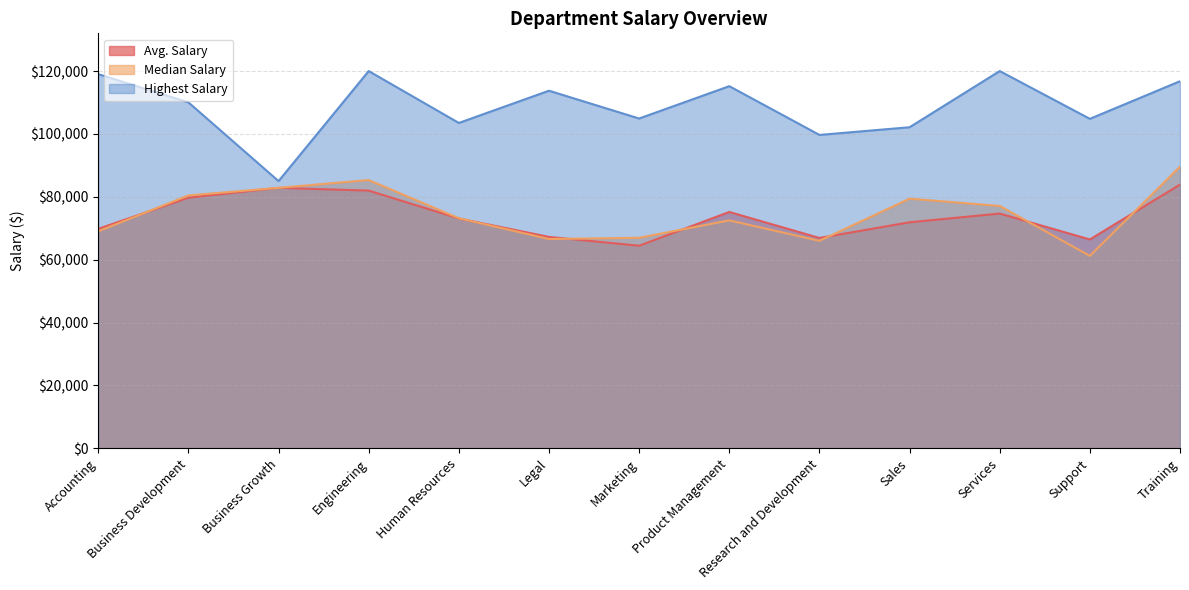

True or false: Highest Salary and Avg. Salary cross at least once.

False